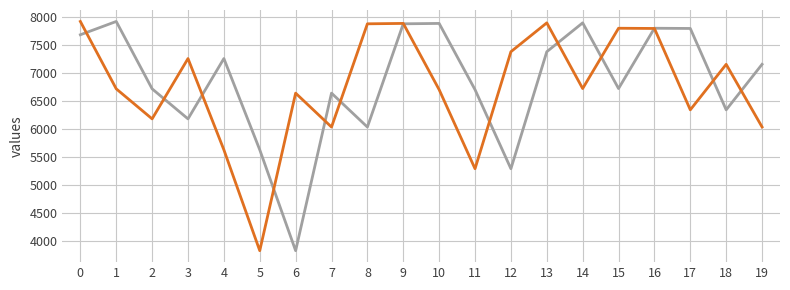

What is the smallest value displayed?

3824.0